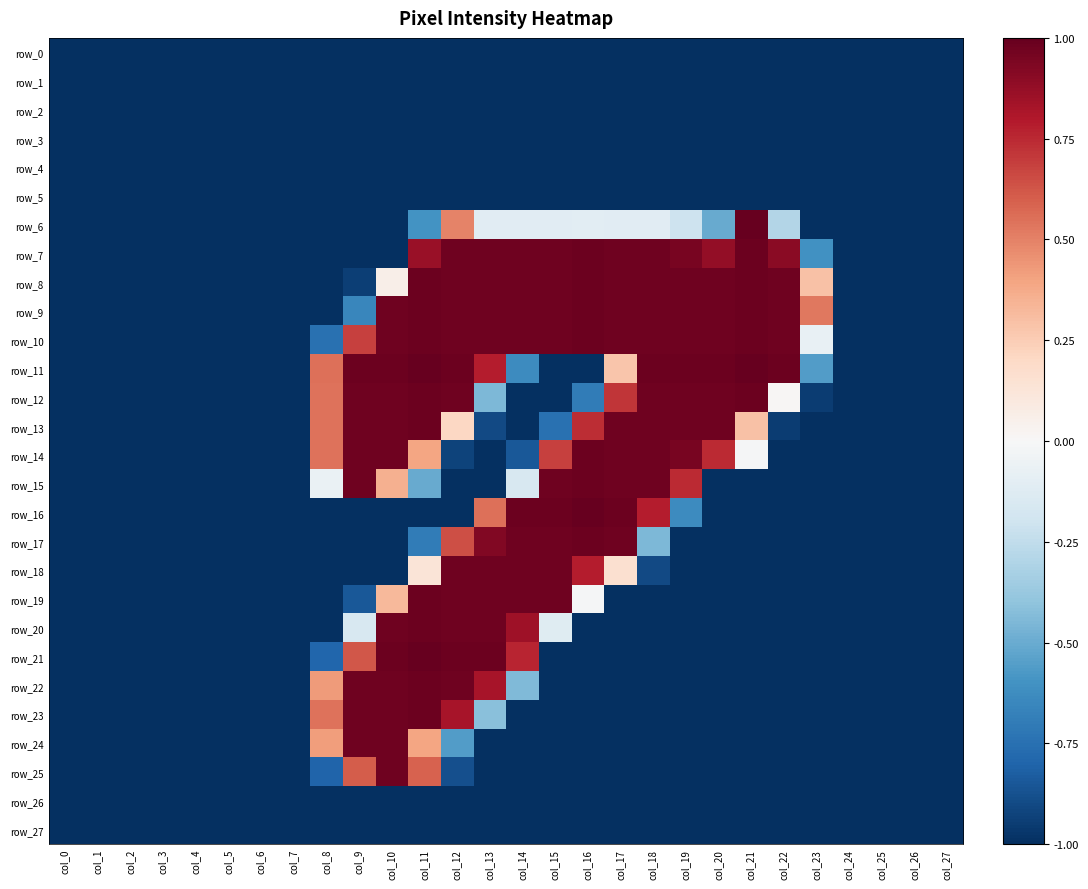

Is it true that row_21 equals -1.0 at col_2?

True